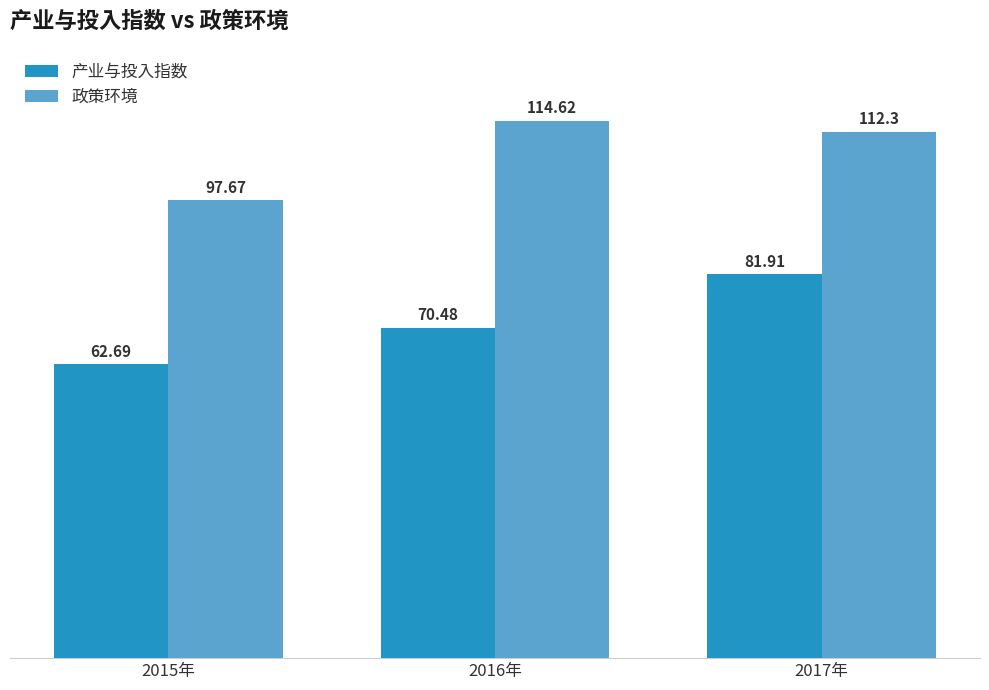

Rank the categories by 政策环境 value from highest to lowest.

2016年, 2017年, 2015年